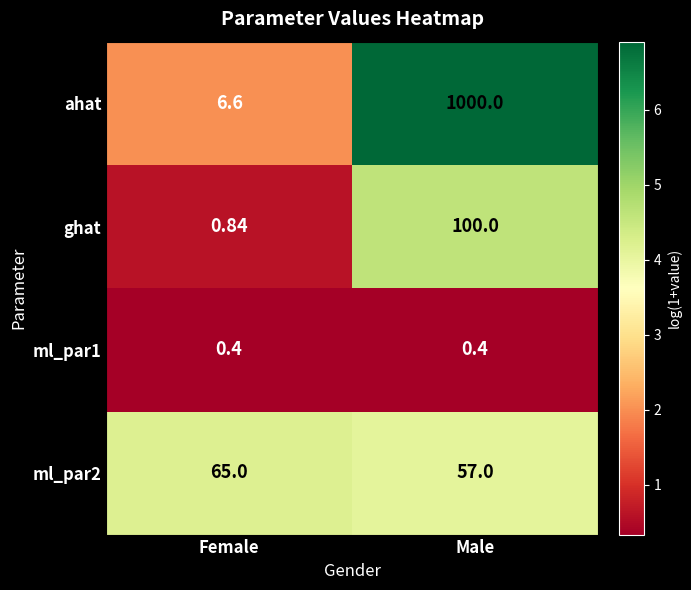

Is the value of ahat at Male greater than the value of ml_par2 at Male?

Yes